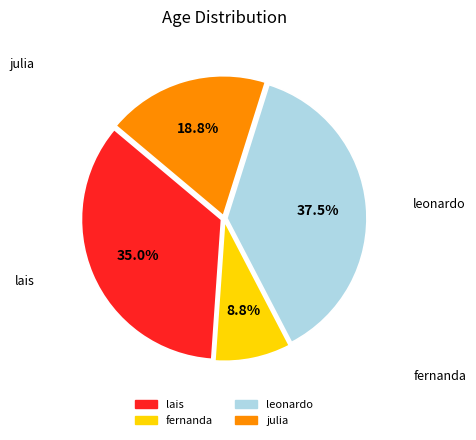

Rank the categories by value from lowest to highest.

fernanda, julia, lais, leonardo